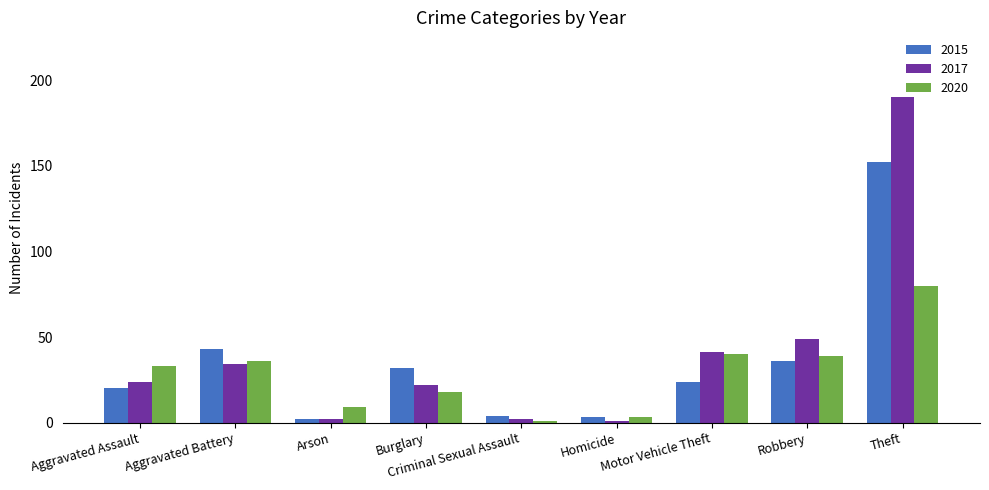

Which series has the widest spread of values?

2017